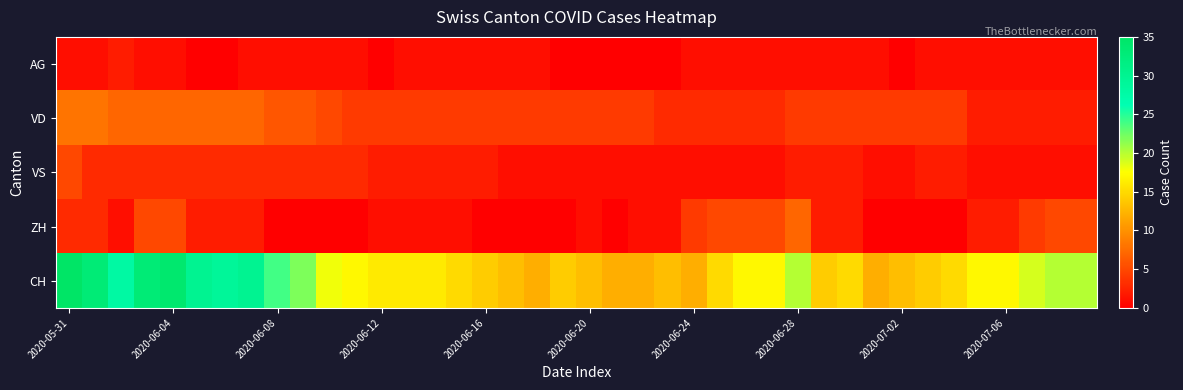

How many series are shown in this chart?

5